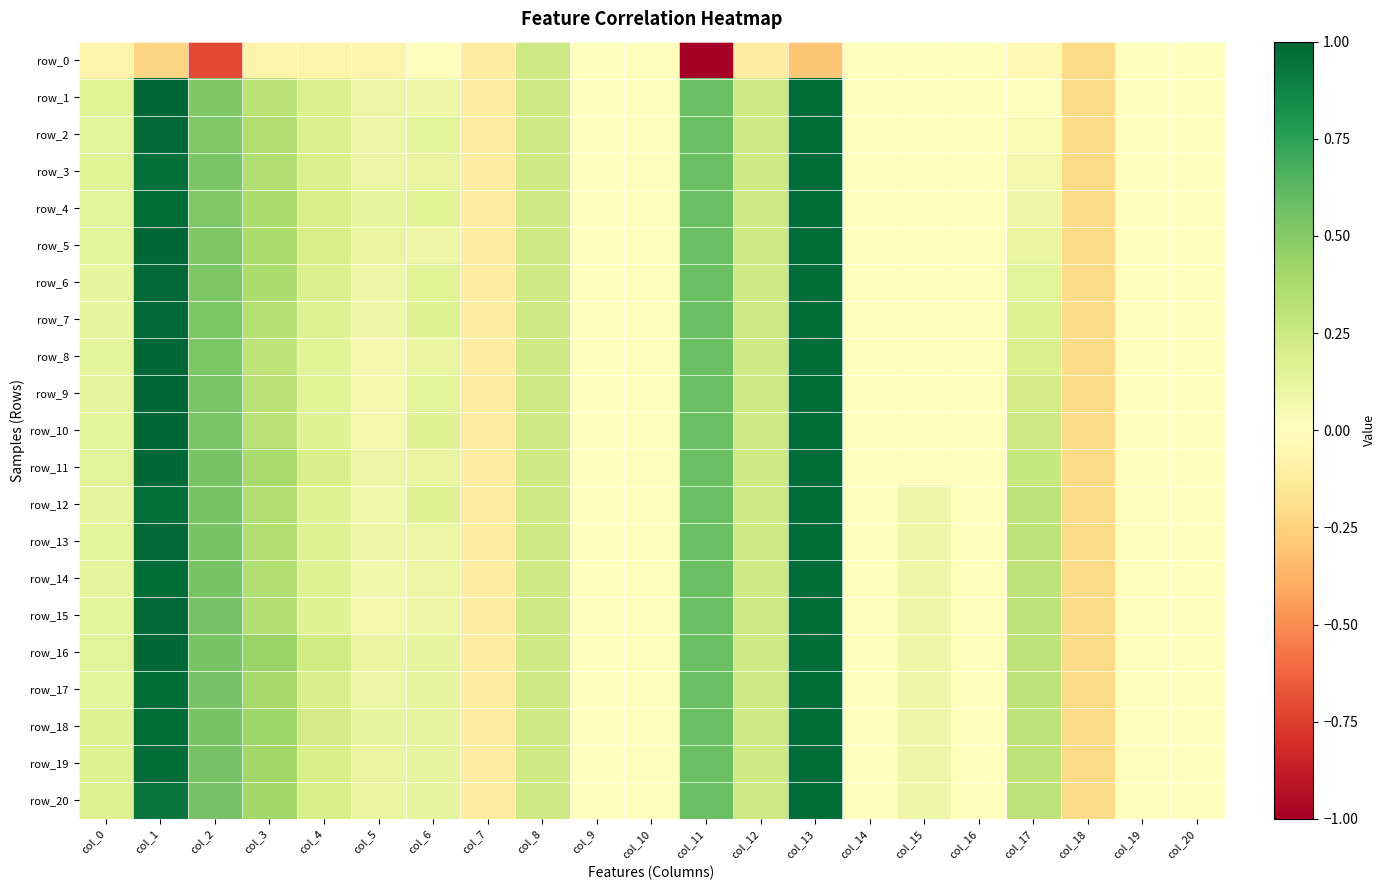

What is the lowest value of the row_1 series?

-0.2